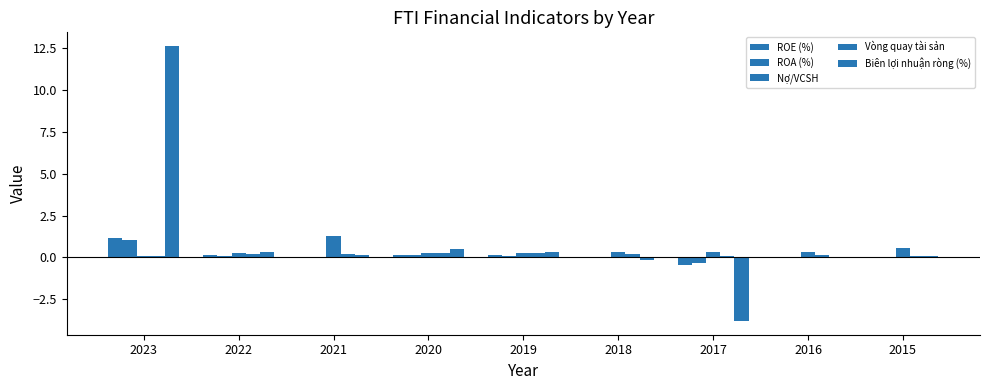

What is the sum of all ROE (%) values?

1.1